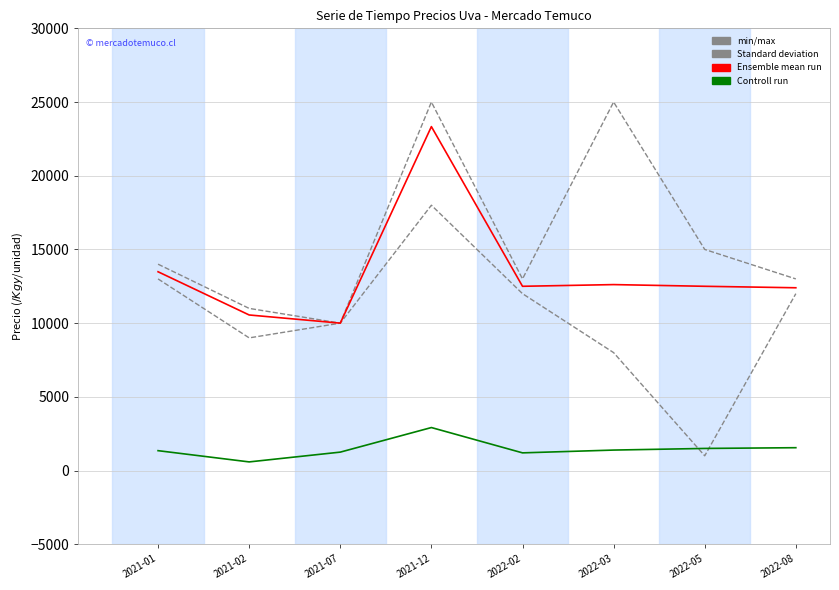

What is the label of the 1st point from the right?

2022-08